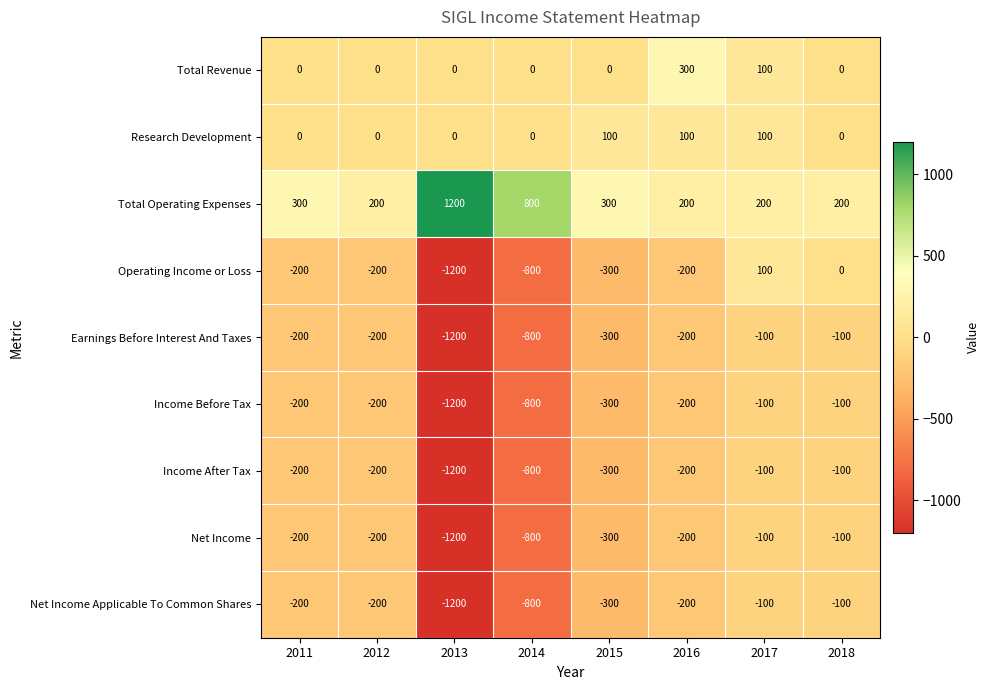

What is the spread (max minus min) of values at 2014?

1600